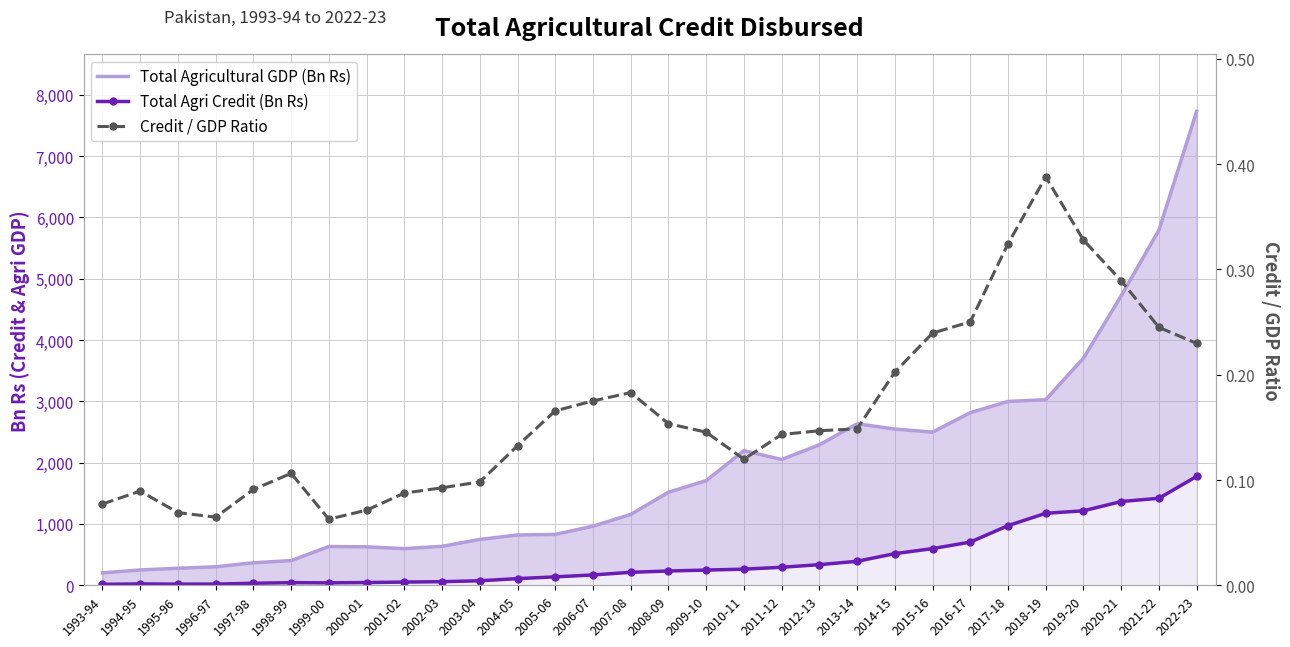

Rank the series by their average value, from lowest to highest.

Credit / GDP Ratio, Total Agri Credit (Bn Rs), Total Agricultural GDP (Bn Rs)